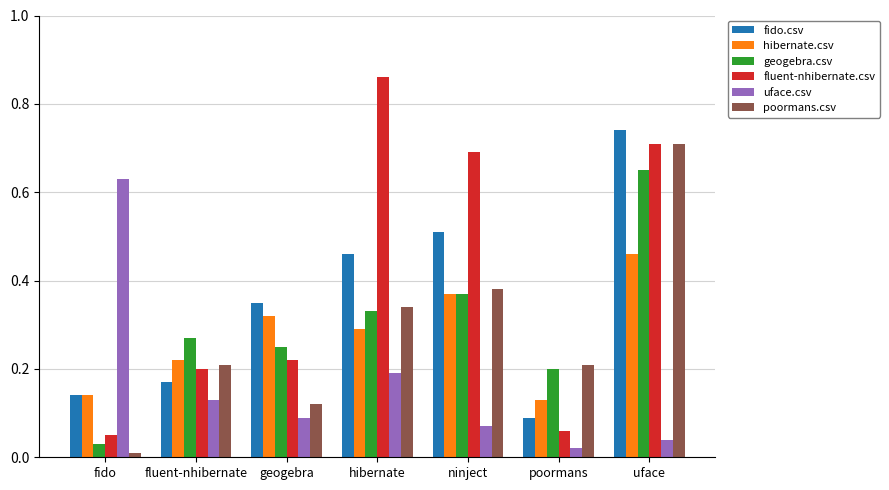

At which label is fido.csv closest to 0?

poormans